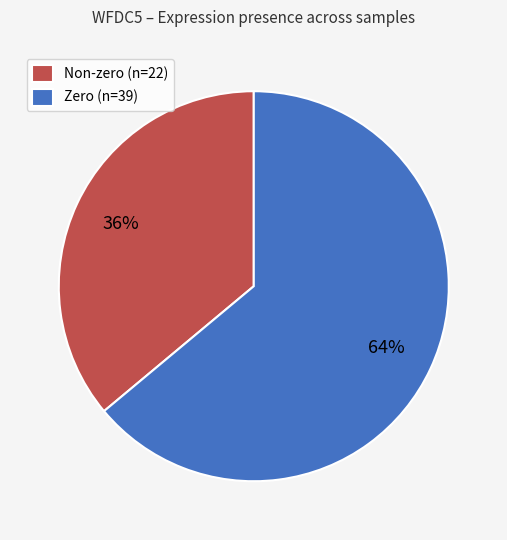

Is it true that Zero (n=39) is 78% of the pie?

False